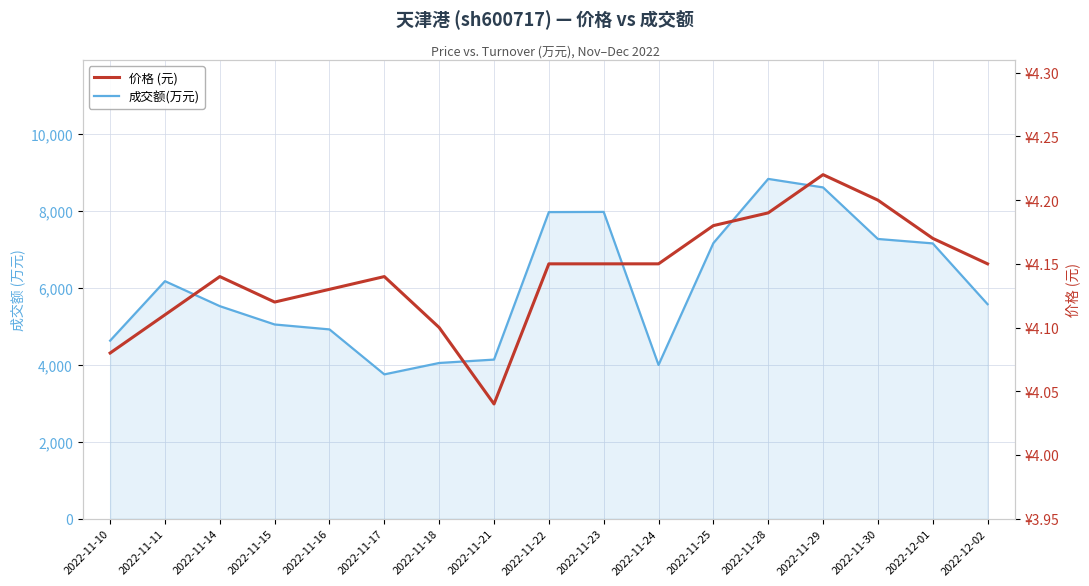

The value of 价格 (元) at 2022-11-11 is 4.1. True or false?

True